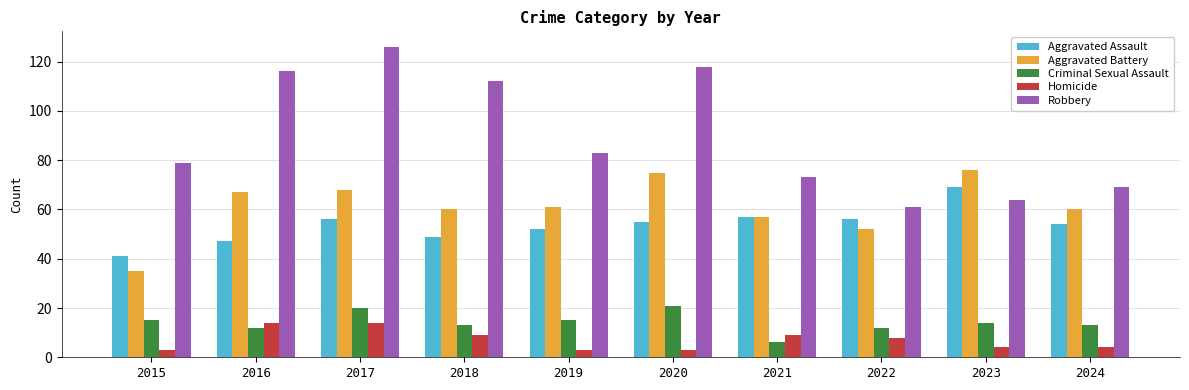

Which series changed the most between 2020 and 2023?

Robbery